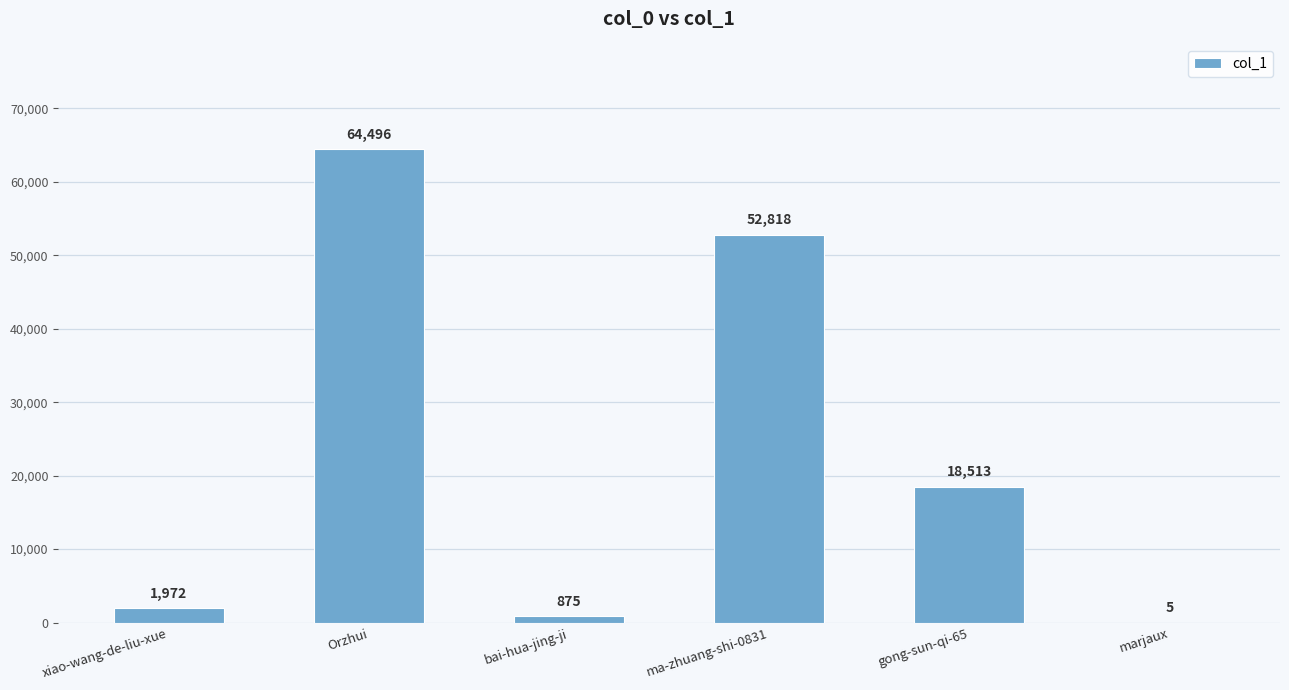

At which label does the data first exceed 18513?

Orzhui